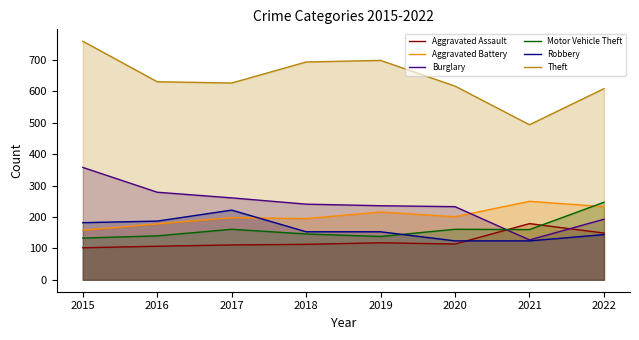

True or false: Theft and Robbery intersect in this chart.

False